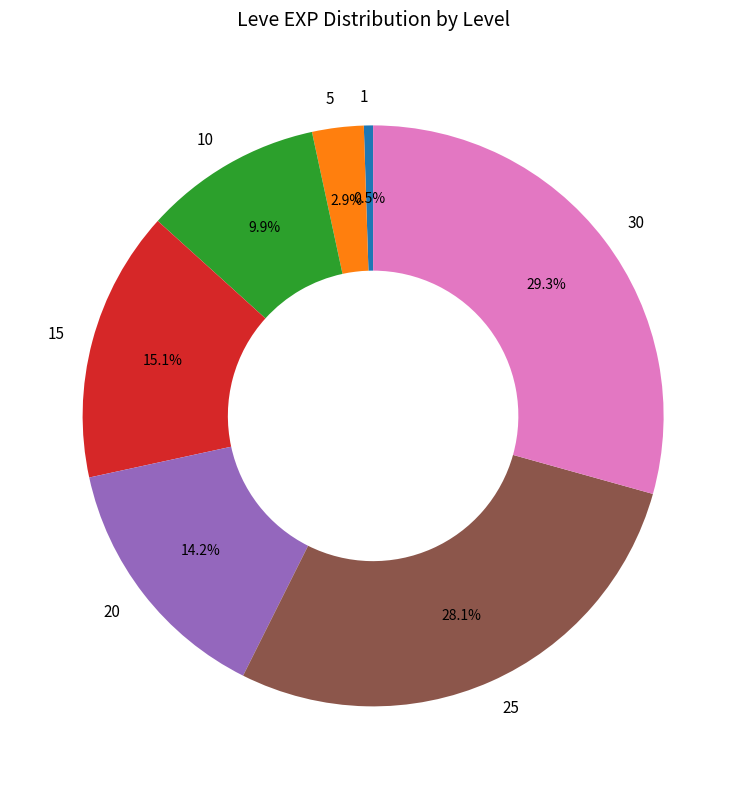

What is the ratio of the value at 15 to the value at 10?

1.5